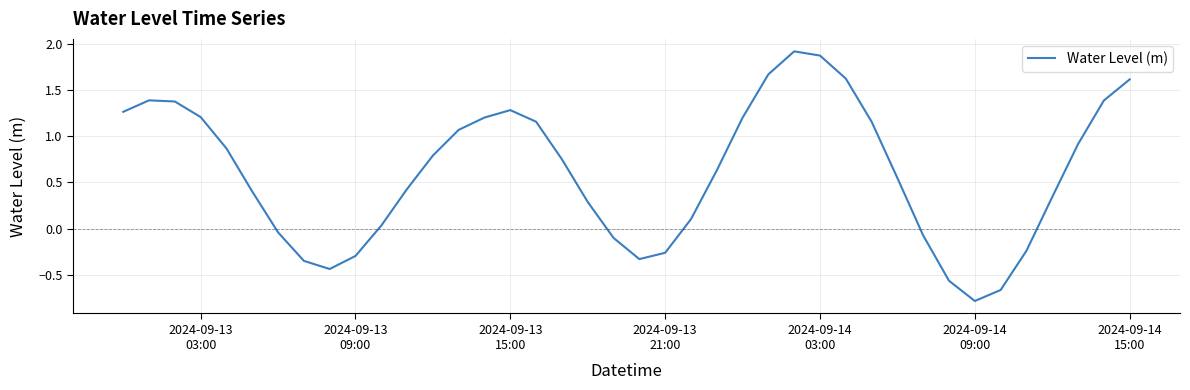

What is the smallest value displayed?

-0.8